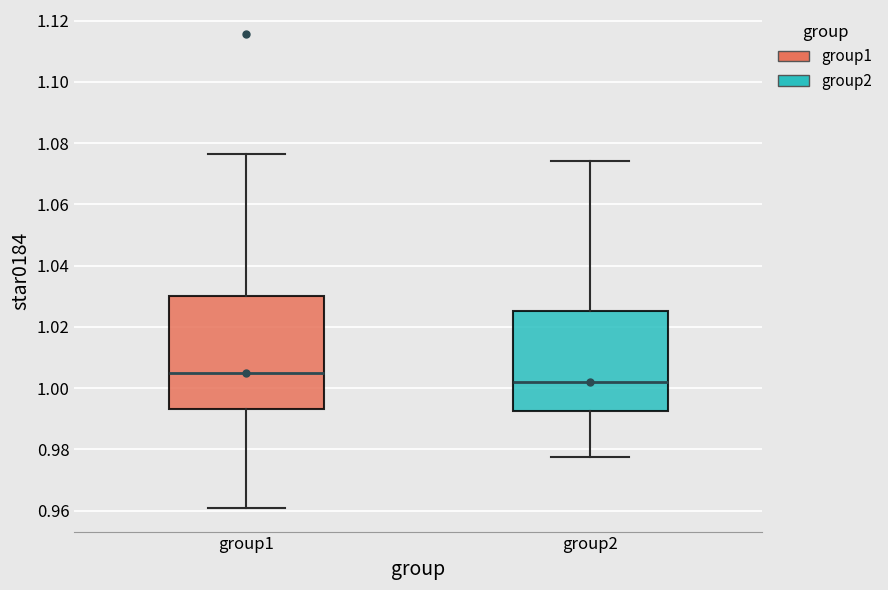

Reading left to right, read every box against the y-axis: the position of its median line, the range the box covers, and the ends of its whiskers. The values are not printed on the chart, so give them approximately, as read against the axis.

group1: median 1.004, box 0.992 to 1.030, whiskers 0.960 to 1.076
group2: median 1.002, box 0.992 to 1.026, whiskers 0.978 to 1.074